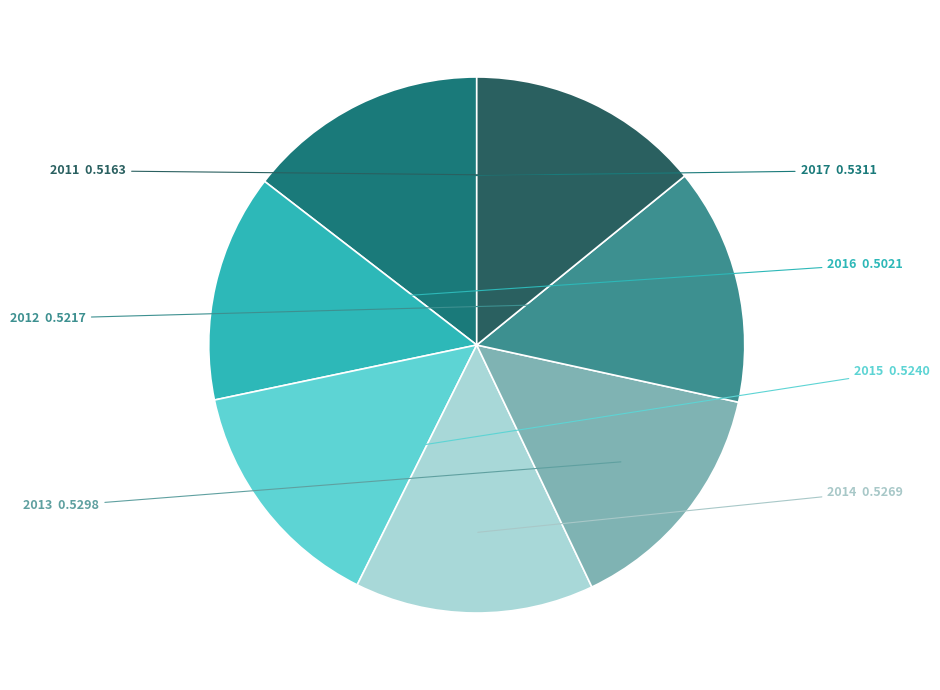

Is there any slice that represents more than half of the pie?

No